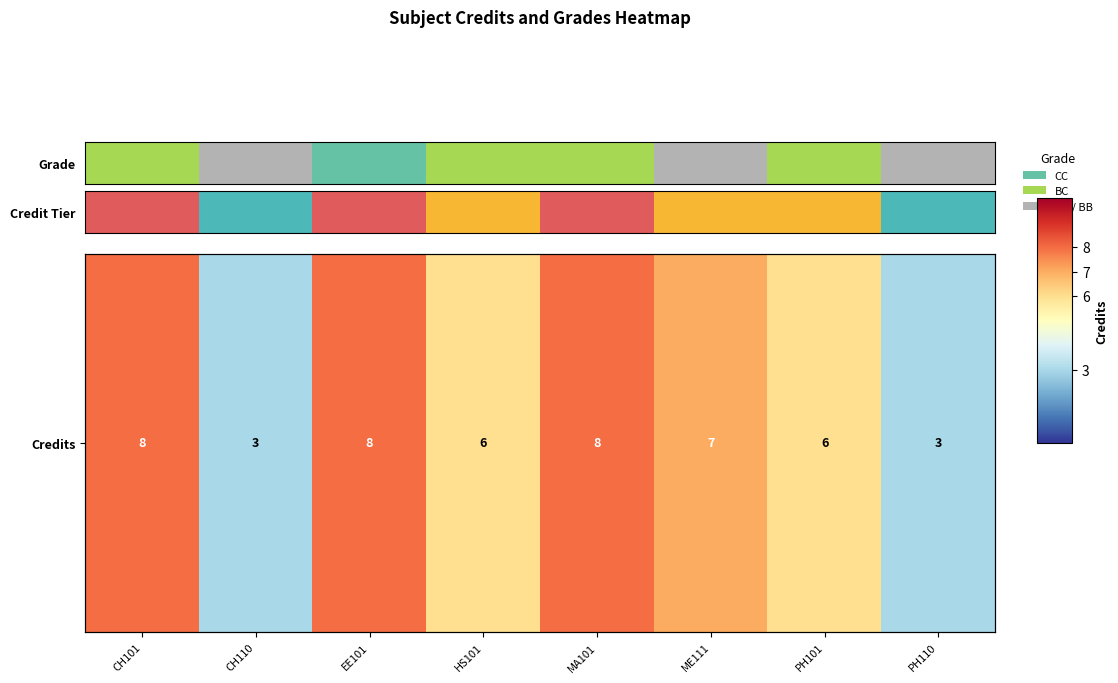

How many data points are above 7?

3